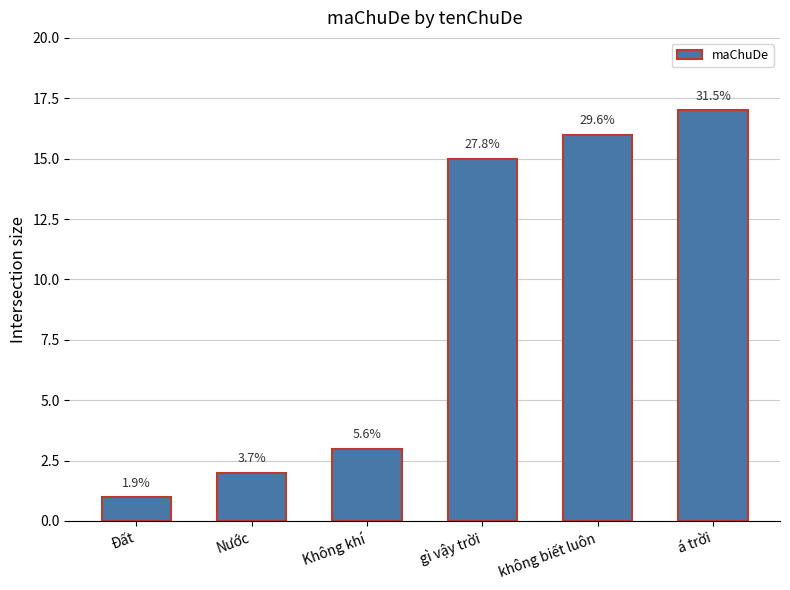

What is the label of the 2nd bar from the left?

Nước